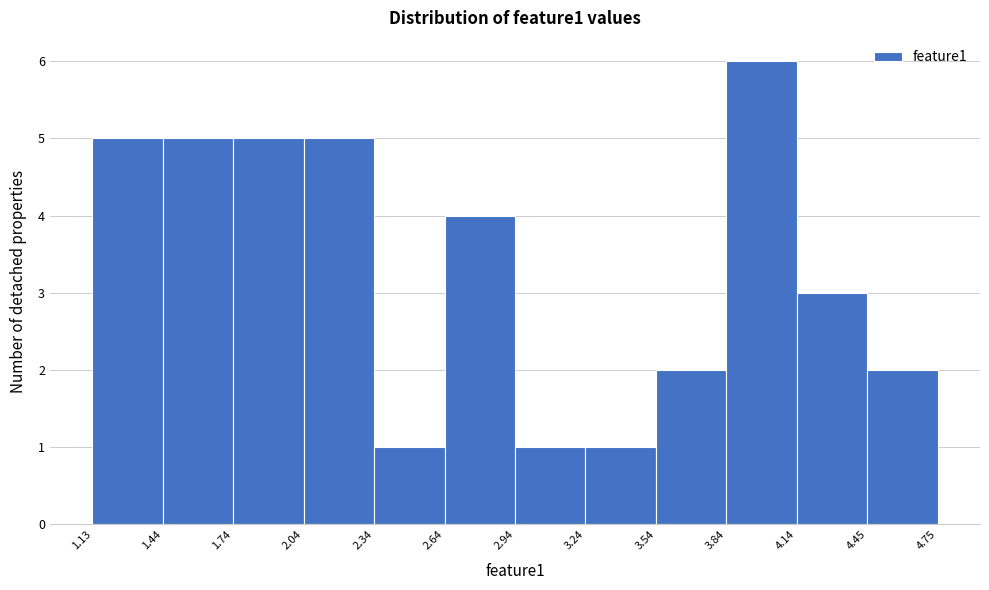

Reading left to right, list every bar in this chart as the range it spans on the x-axis followed by its height. The values are not printed on the chart, so give them approximately, as read against the axis.

1.13 to 1.44: 5
1.44 to 1.74: 5
1.74 to 2.04: 5
2.04 to 2.34: 5
2.34 to 2.64: 1
2.64 to 2.94: 4
2.94 to 3.24: 1
3.24 to 3.54: 1
3.54 to 3.84: 2
3.84 to 4.14: 6
4.14 to 4.45: 3
4.45 to 4.75: 2